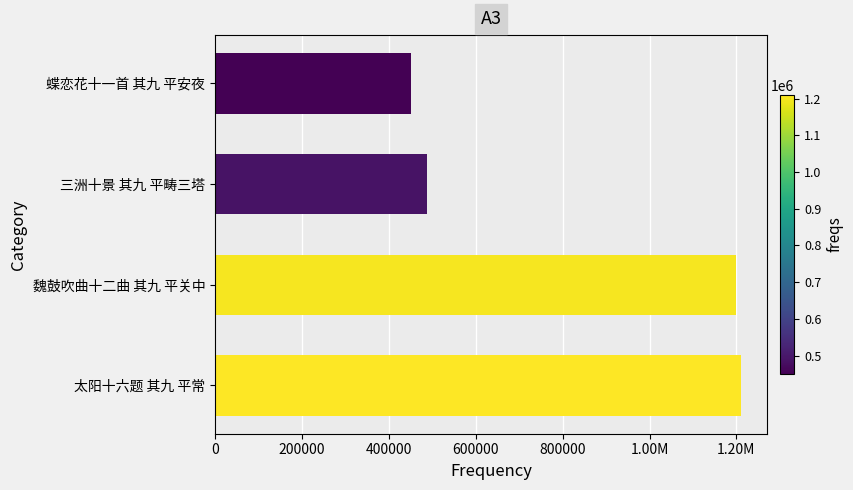

Are the bars horizontal?

Yes